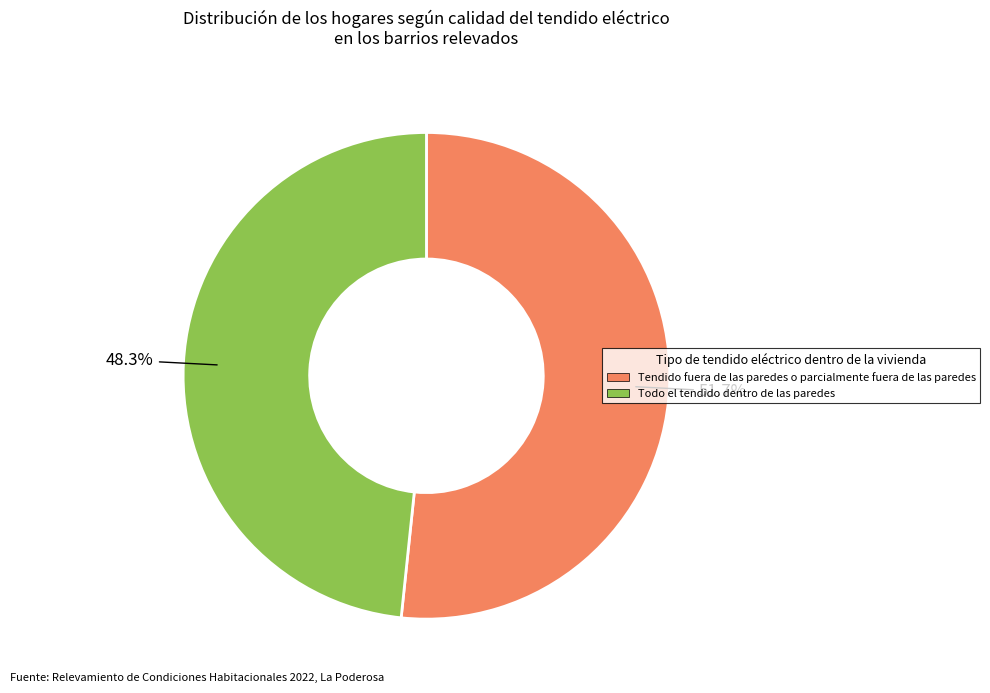

Is there a majority slice in this chart?

Yes